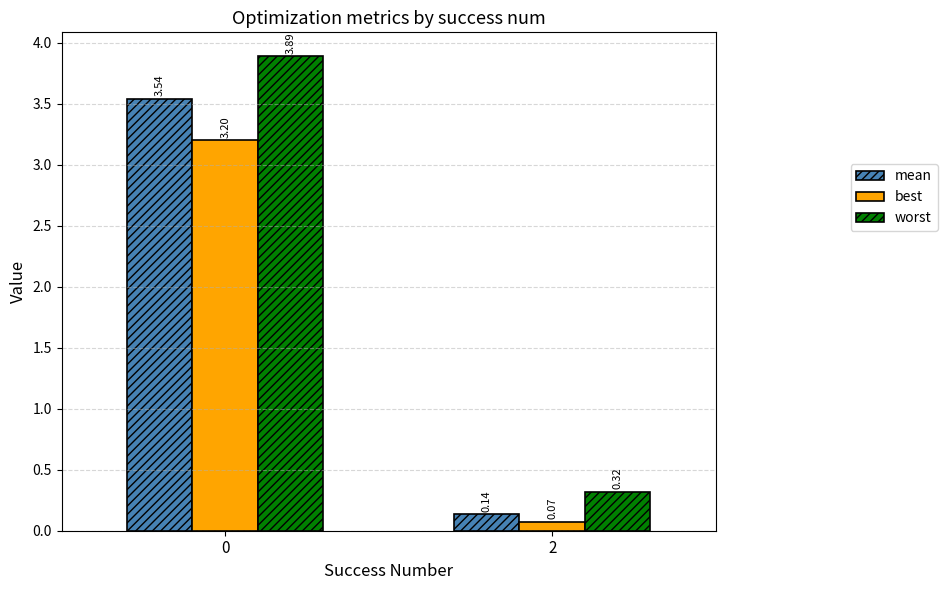

What is the difference between the mean values at 0 and 2?

3.4